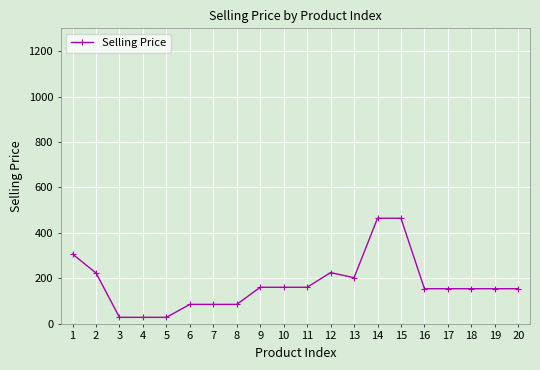

True or false: the data has more than 0 interior local peaks.

True